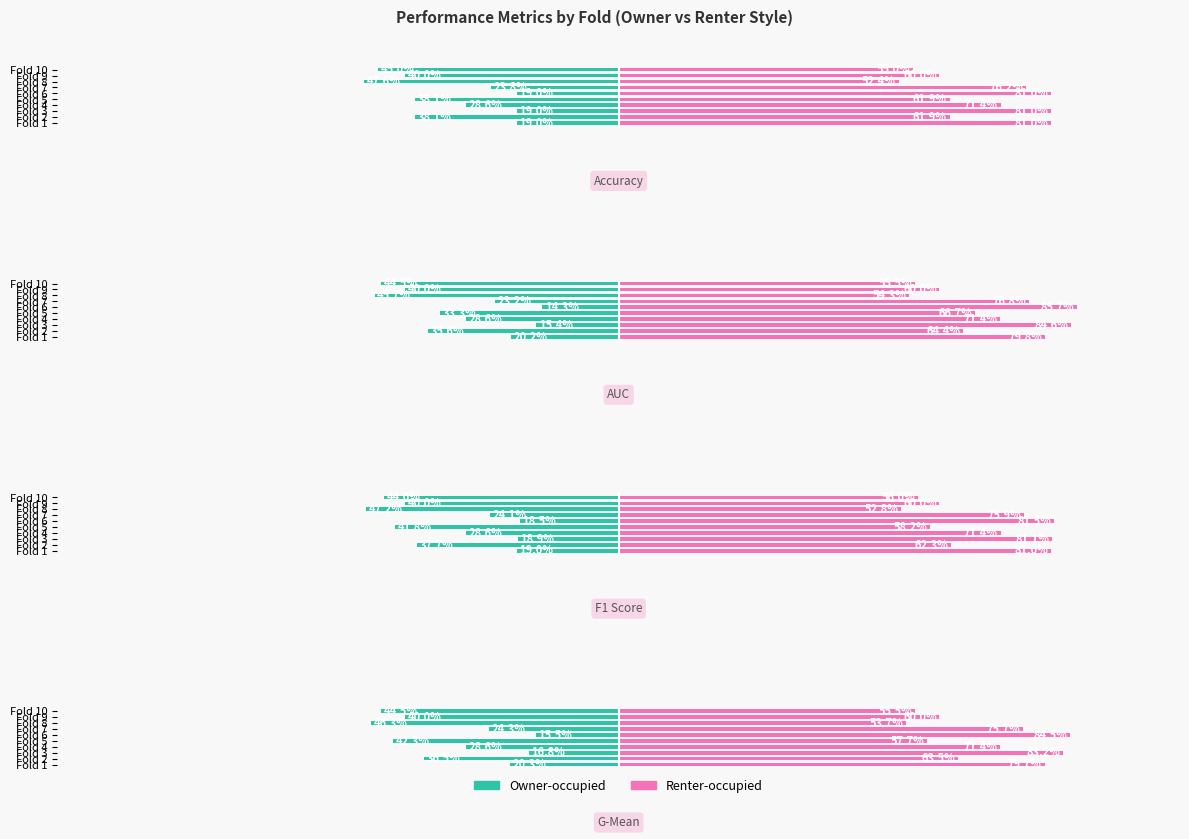

The value of Renter-occupied at Fold 3 is 83.2. True or false?

True